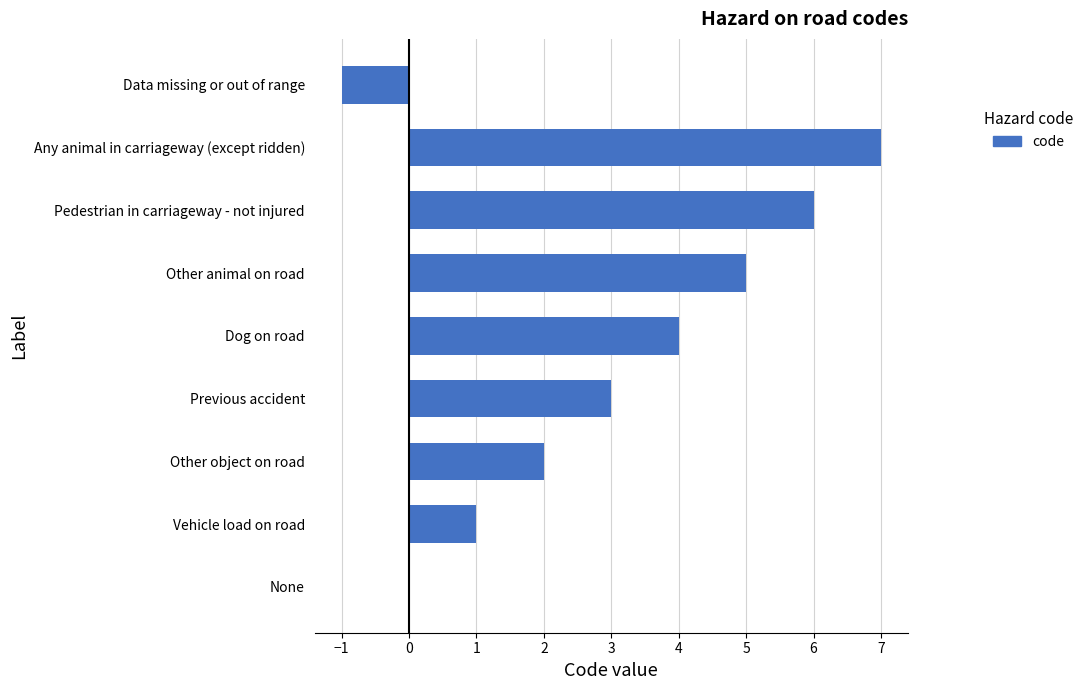

The value at Other animal on road is 5. True or false?

True